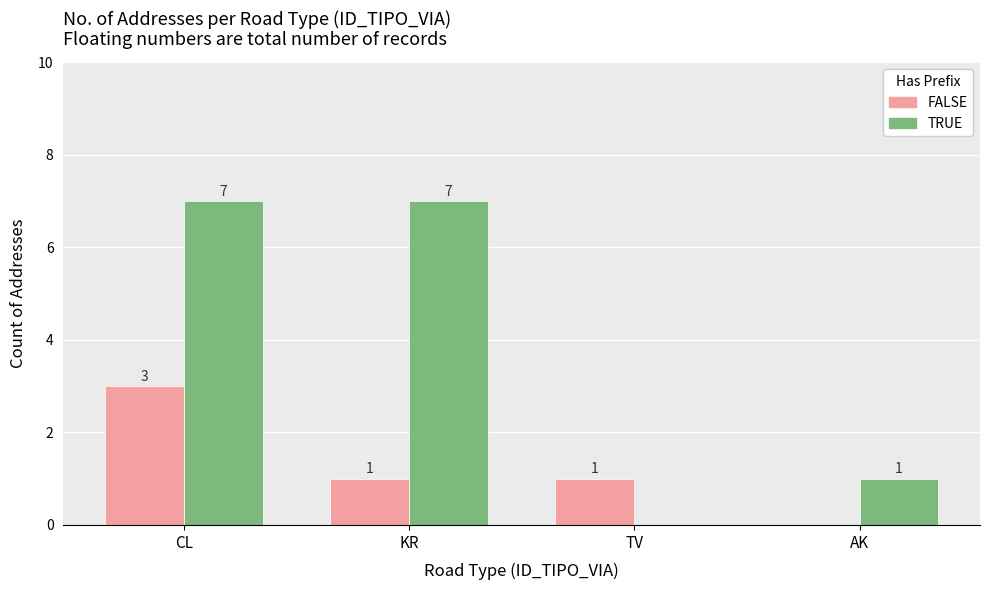

Reading right to left, list all the values displayed in this chart.

FALSE: 0	1	1	3
TRUE: 1	0	7	7